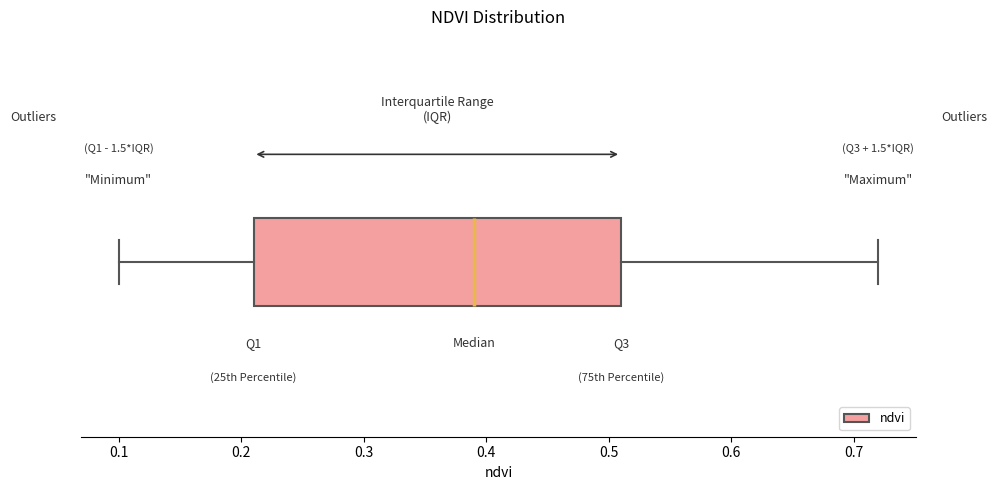

Where does the right whisker of the box end on the x-axis? The values are not printed on the chart, so give them approximately, as read against the axis.

0.72